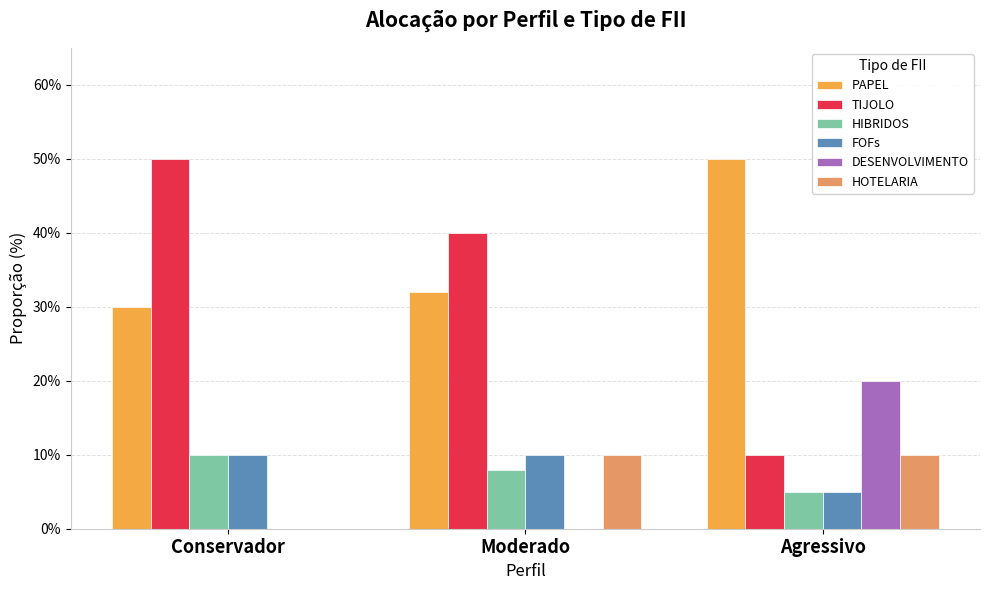

Are the bars horizontal?

No